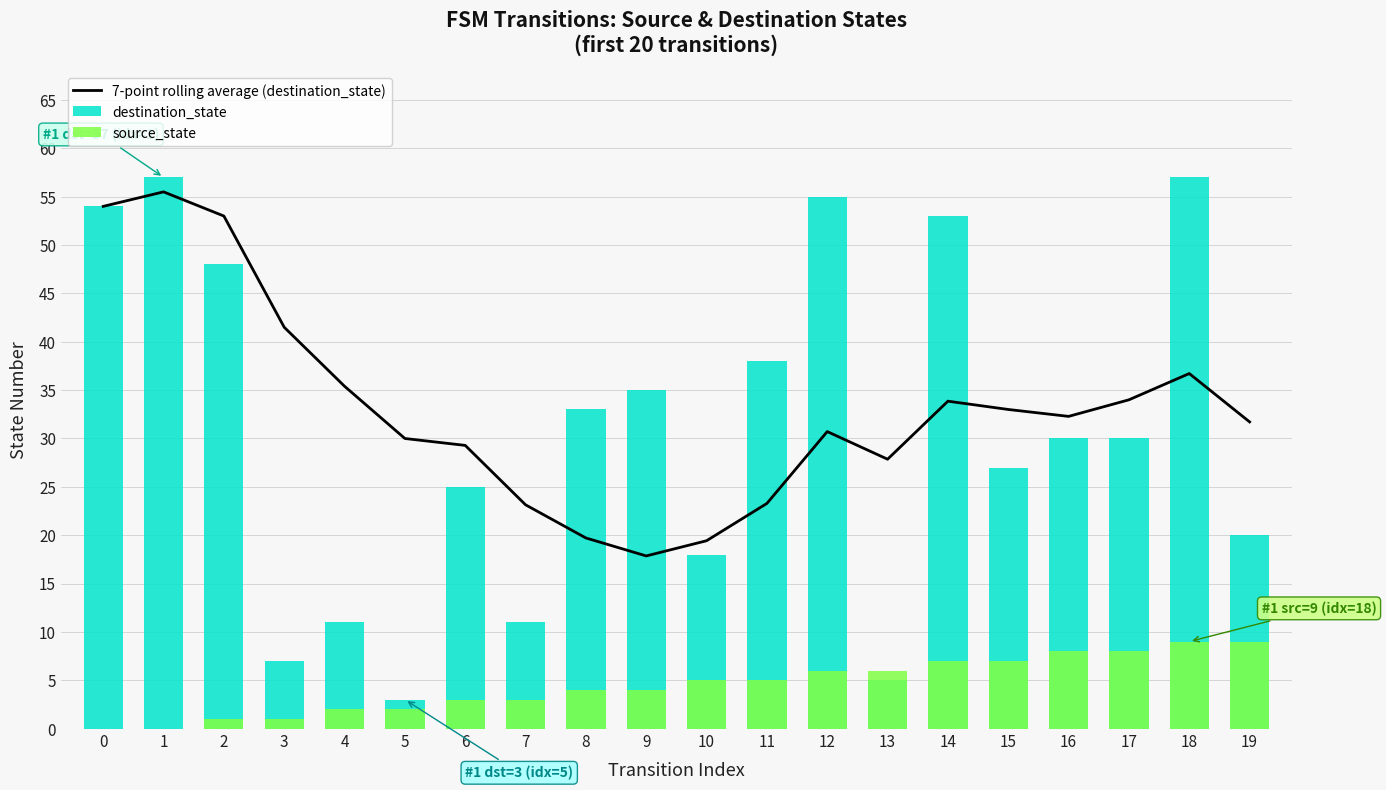

How many data points in destination_state are less than 30?

9